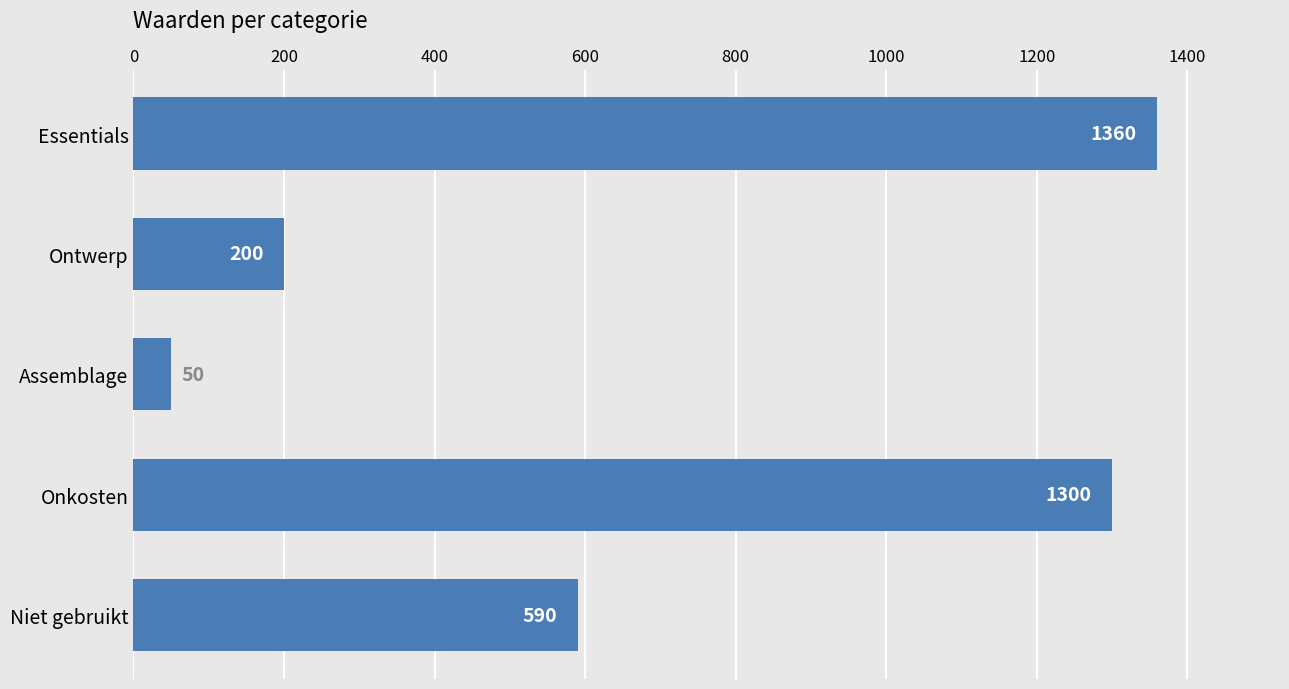

What is the value of the 5th bar from the top?

590